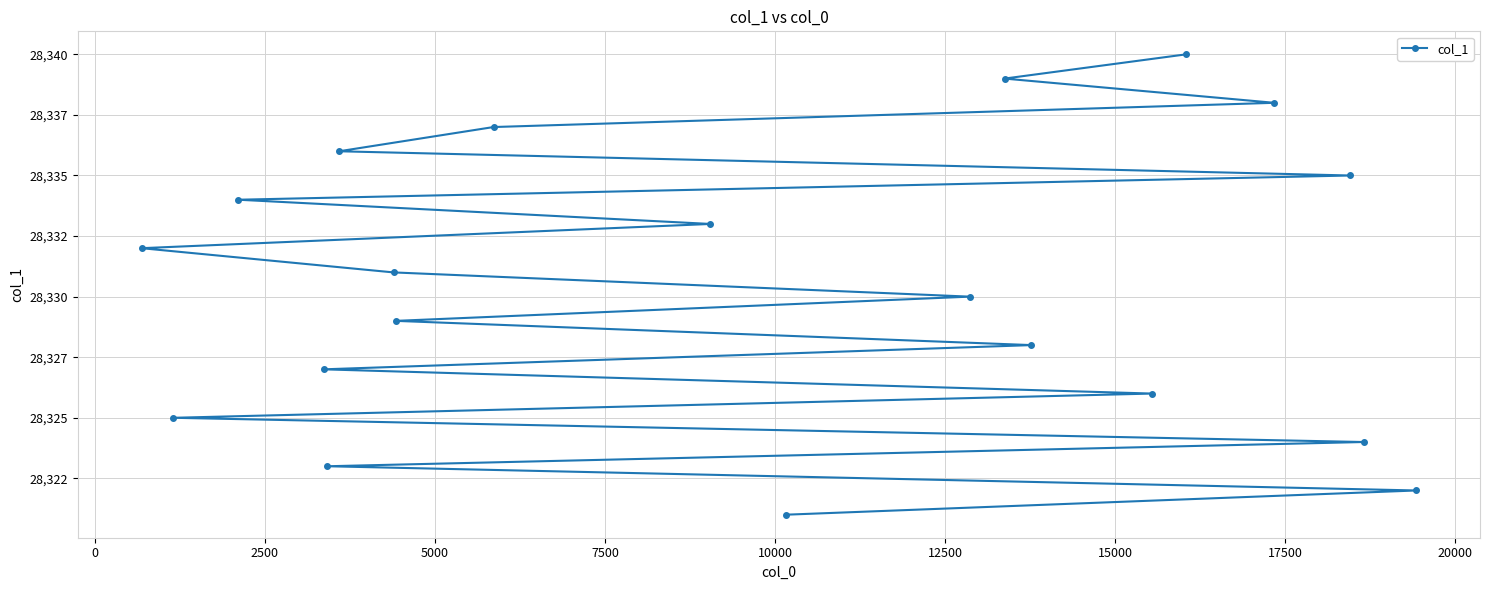

True or false: the data shows 42208 at 7500.

False